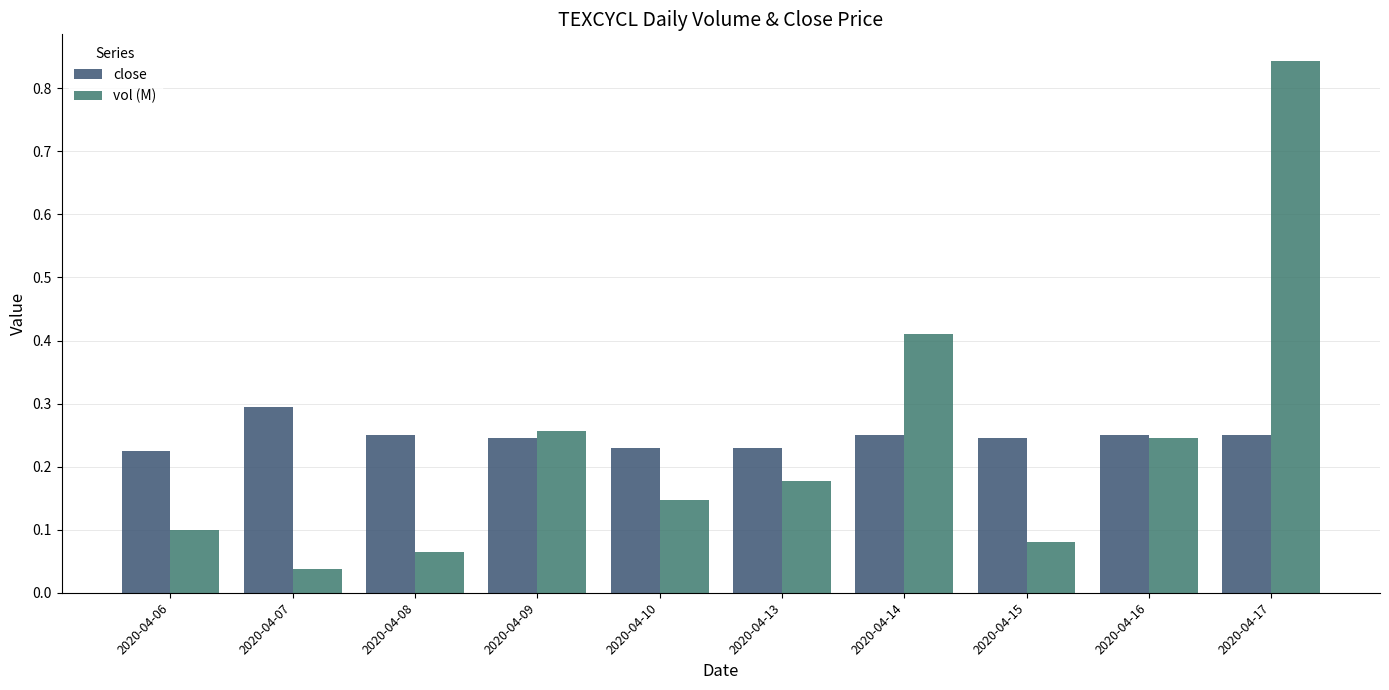

Rank the series at 2020-04-08 from highest to lowest value.

close, vol (M)